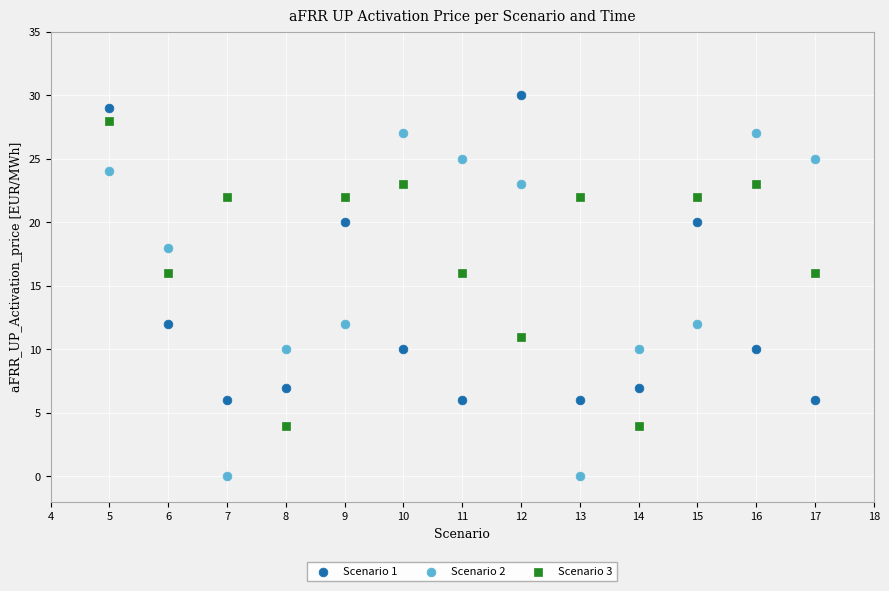

Which series reaches the maximum Y coordinate?

Scenario 1